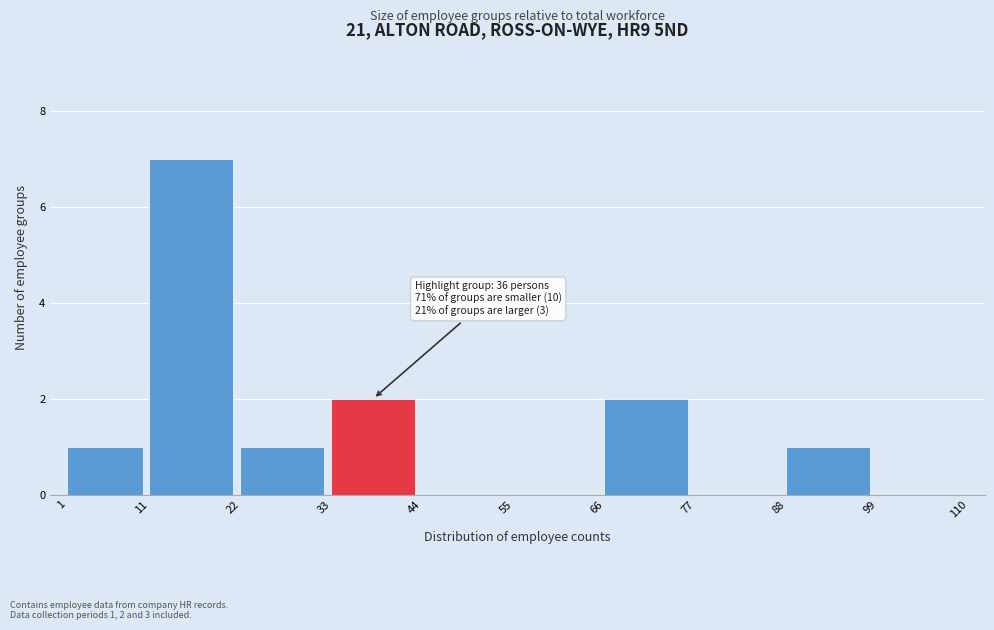

Which range on the x-axis has the tallest bar?

11 to 22